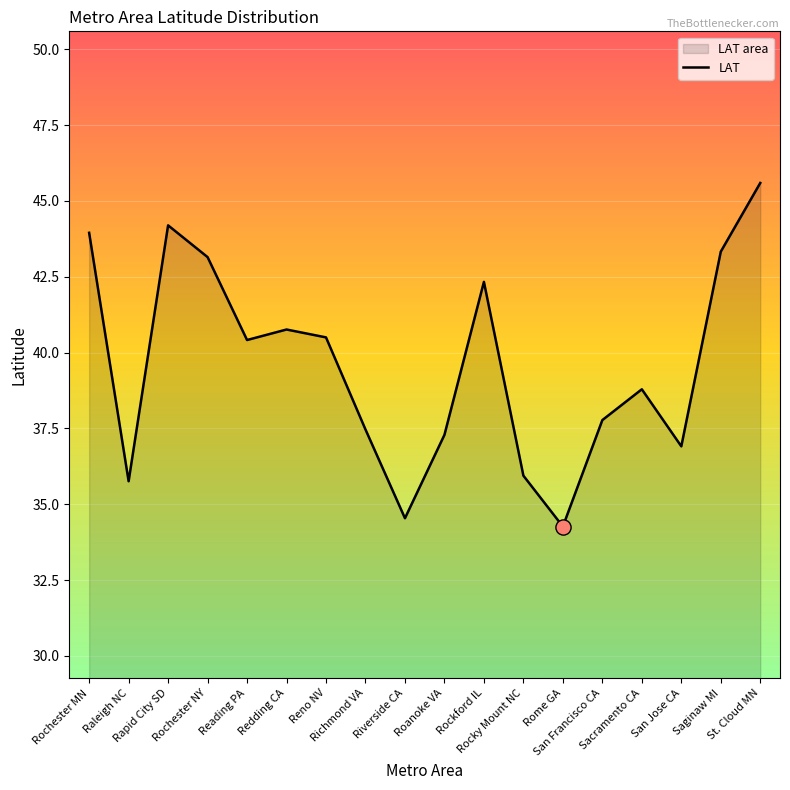

Which has a higher value, Rome GA or San Jose CA?

San Jose CA